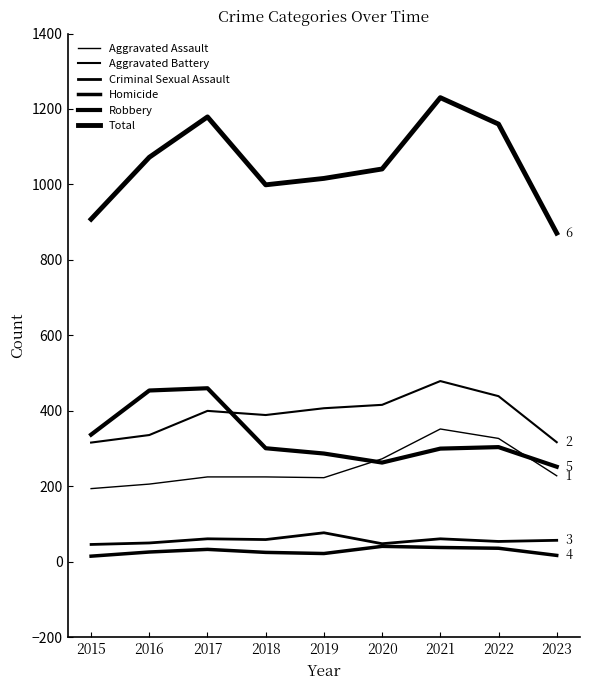

How many times do Robbery and Aggravated Assault cross each other?

2